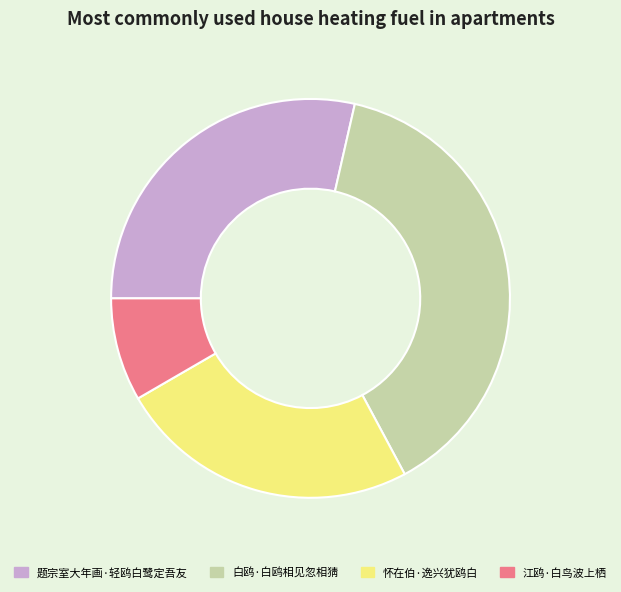

Is there a majority slice in this chart?

No